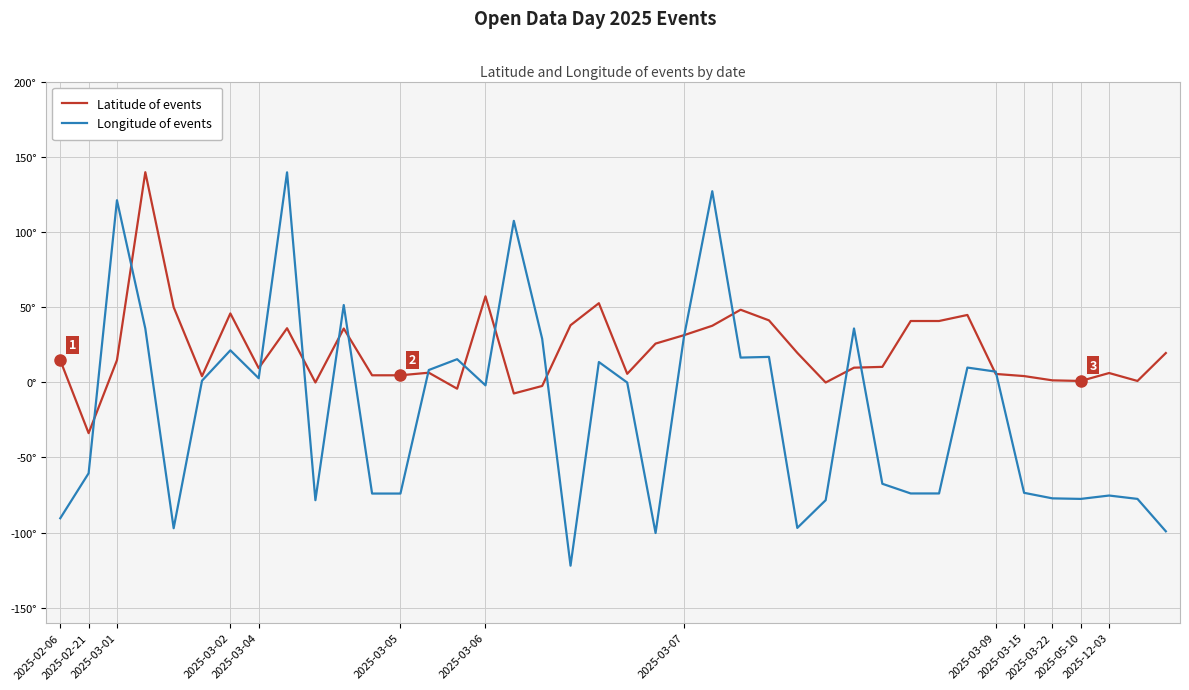

Does the chart display data point markers on the line(s)?

No